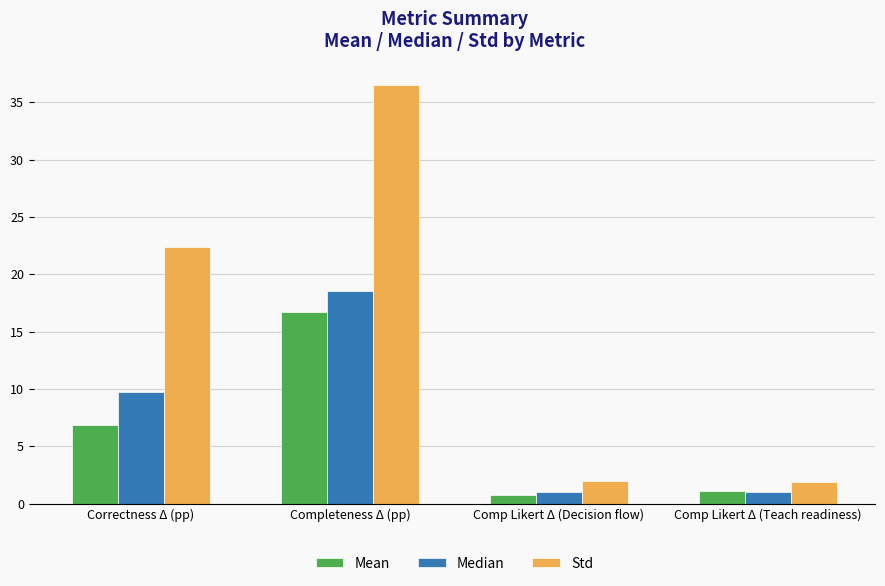

How many data points in Median are above 9?

2